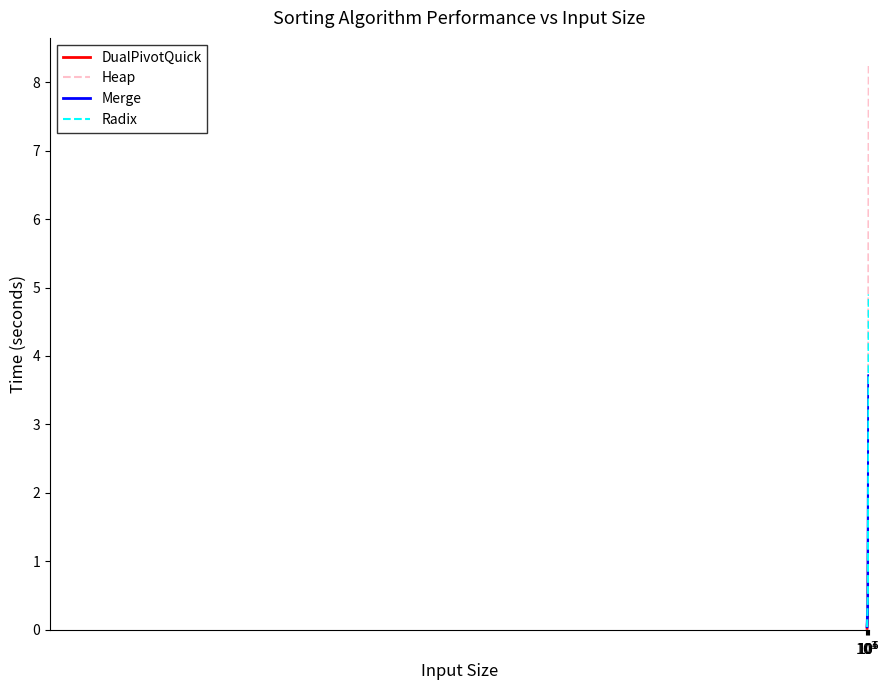

Which series has the largest range (max minus min)?

Heap